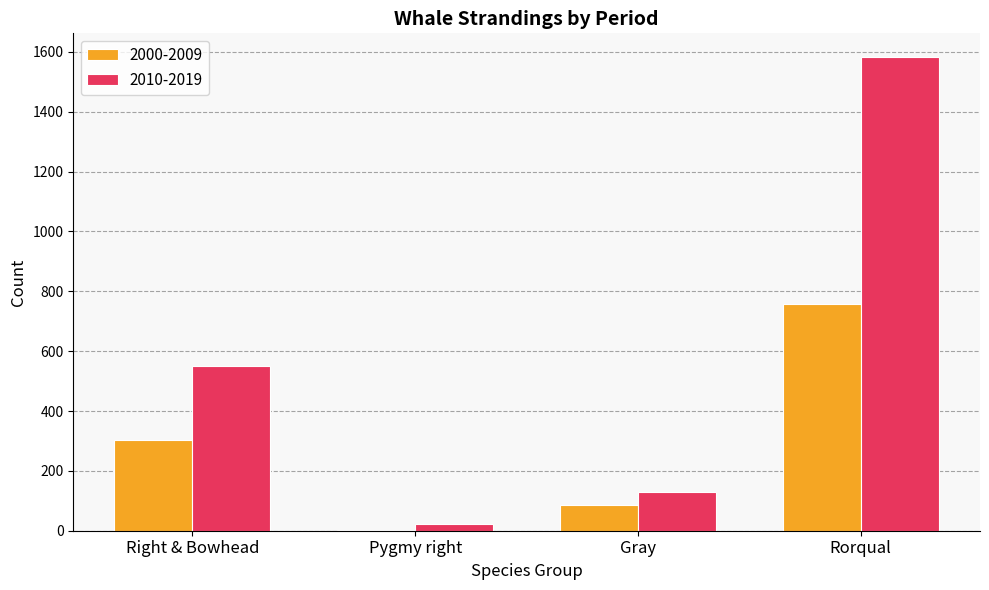

Which series has the largest range (max minus min)?

2010-2019